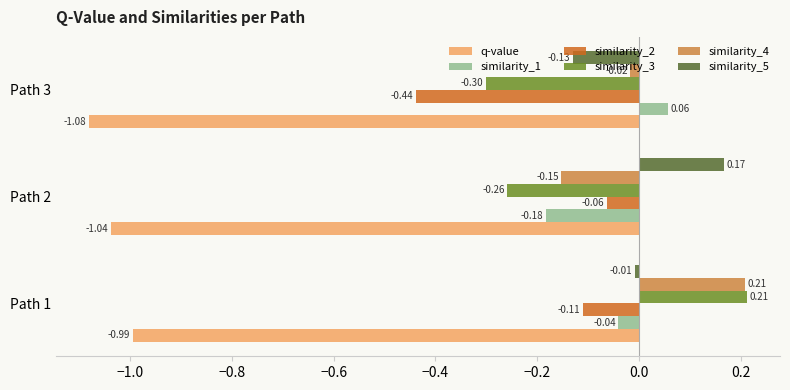

Which series has the largest total across all categories?

similarity_4